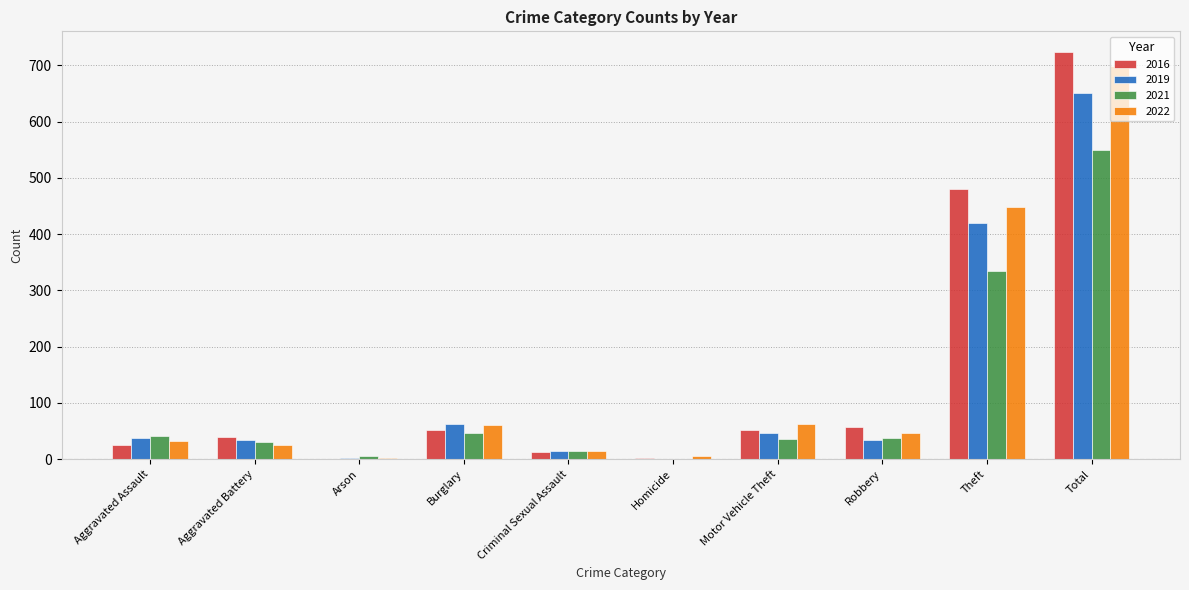

The 2022 series shows 26 at Aggravated Battery. True or false?

True